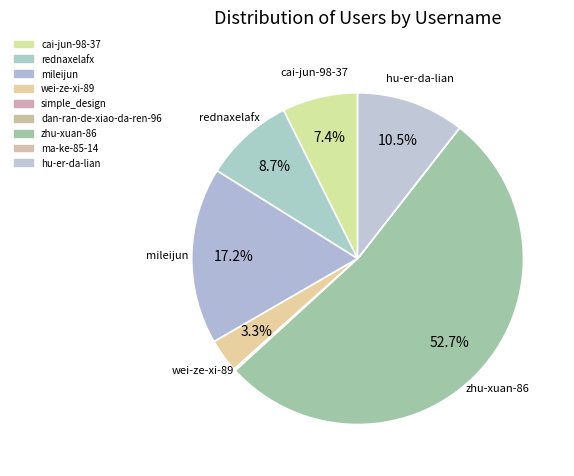

Is there any slice that represents more than half of the pie?

Yes